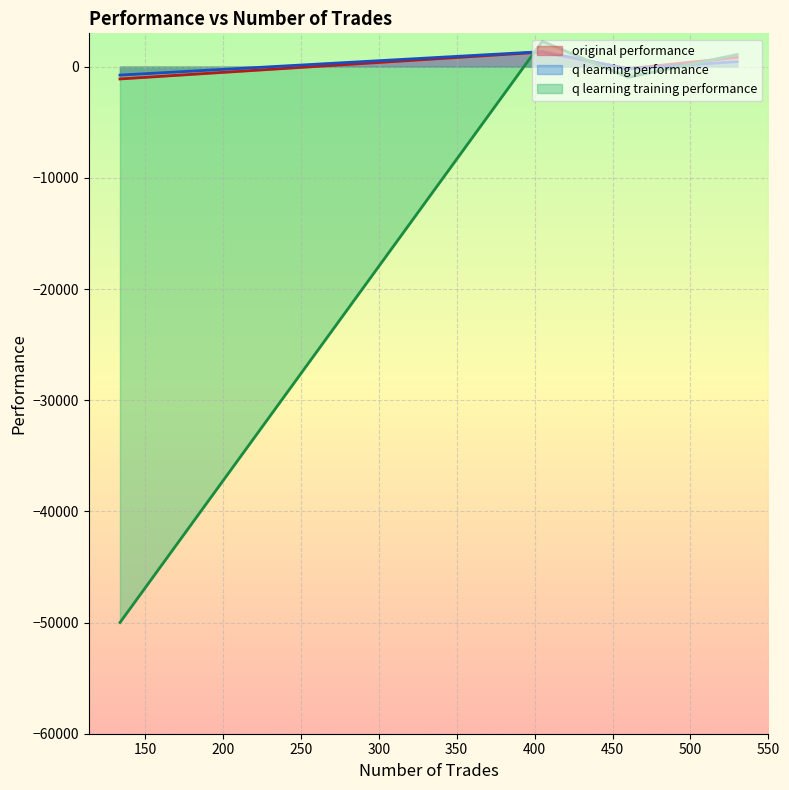

Where is q learning performance nearest to the value 298?

530